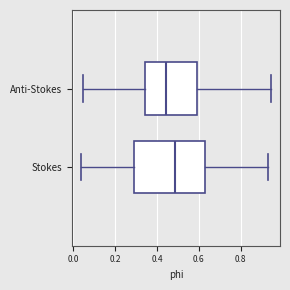

Reading bottom to top, transcribe this box plot: for each box, give where its median line is, the range the box spans, and where its two whiskers end, as read against the x-axis. The values are not printed on the chart, so give them approximately, as read against the axis.

Stokes: median 0.48, box 0.28 to 0.62, whiskers 0.04 to 0.92
Anti-Stokes: median 0.44, box 0.34 to 0.60, whiskers 0.04 to 0.94